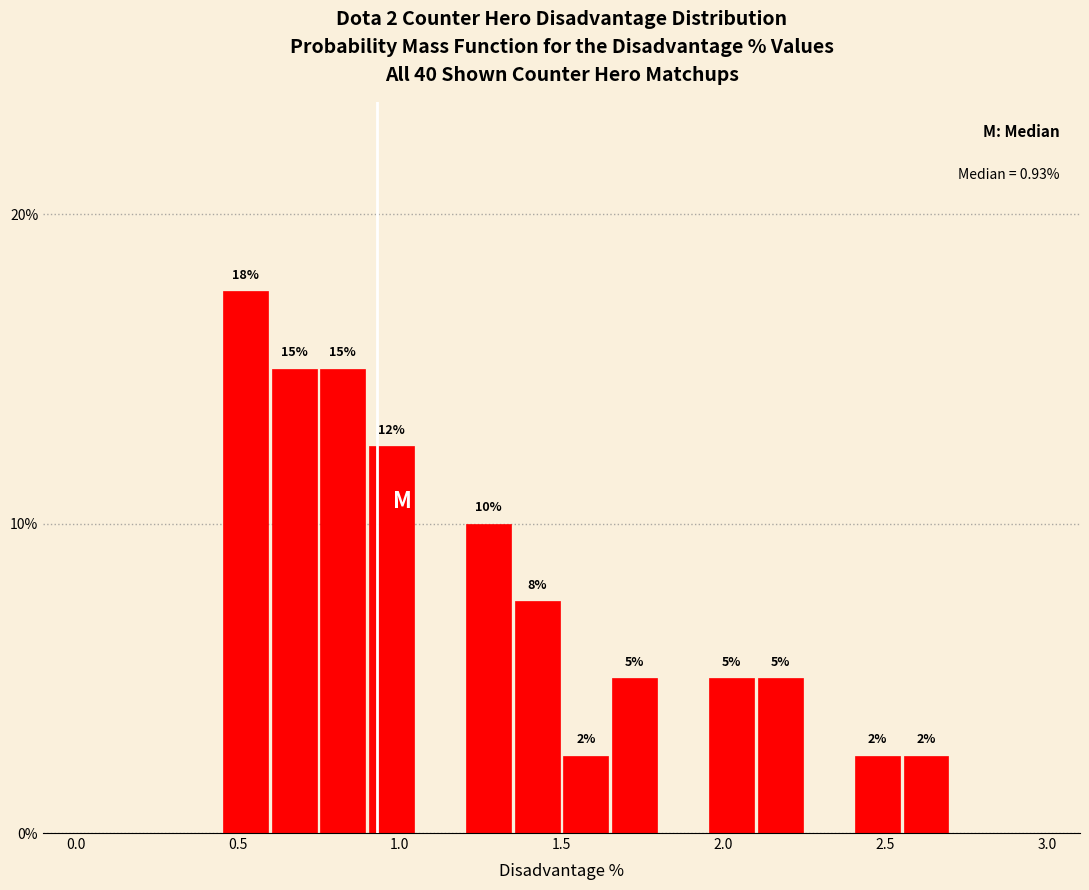

Around what value on the x-axis is the tallest bar? Give the approximate position of its centre, as read against the axis.

0.55